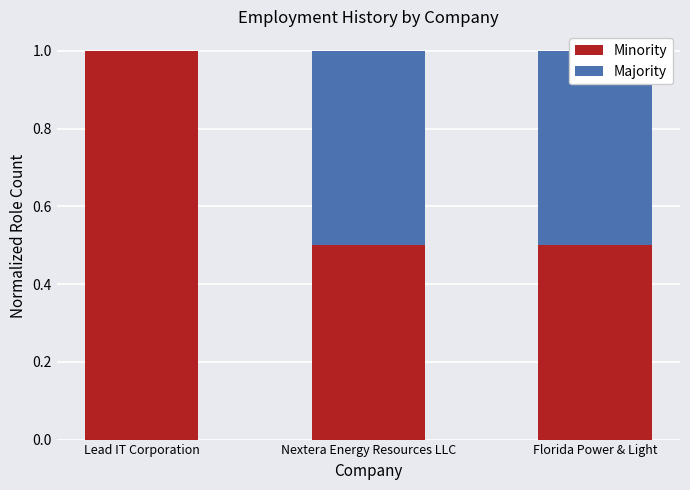

Which category has the highest value in the Minority series?

Lead IT Corporation